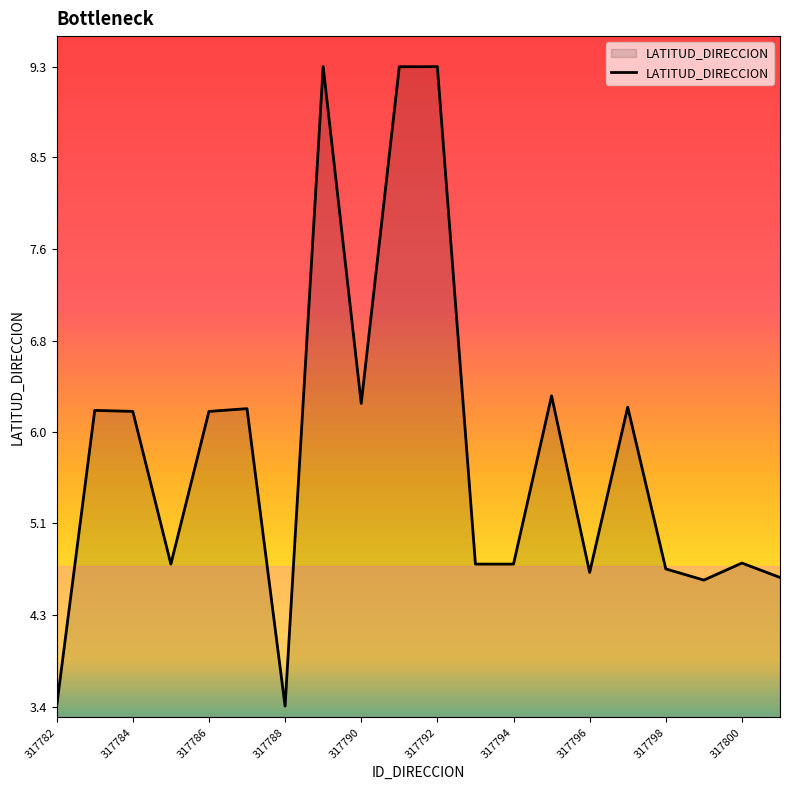

What is the difference between the maximum and minimum values?

5.9